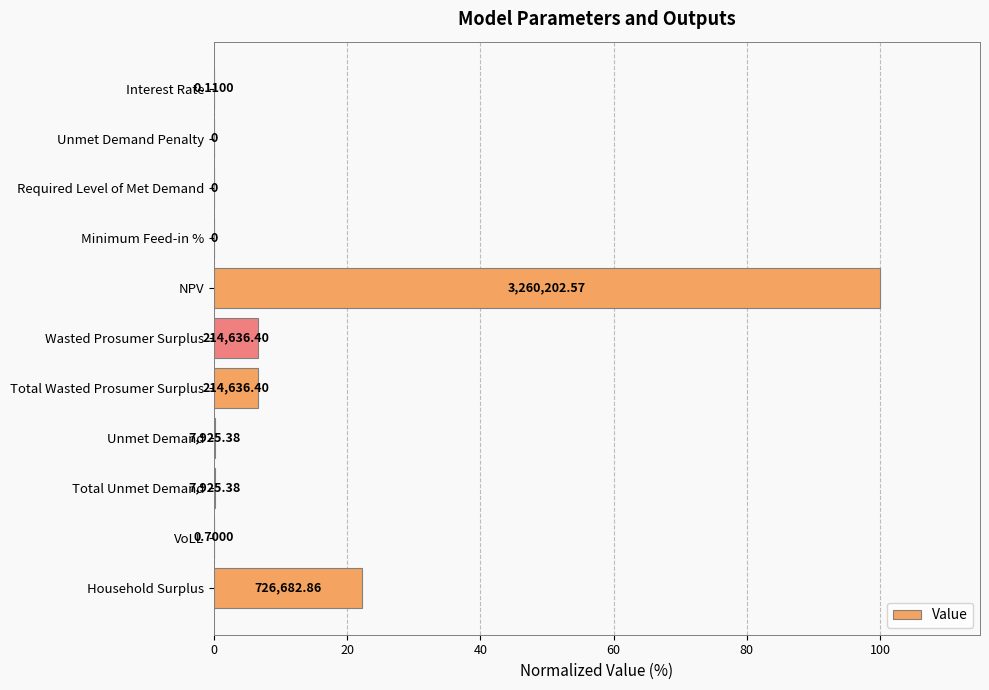

Are the bars horizontal?

Yes